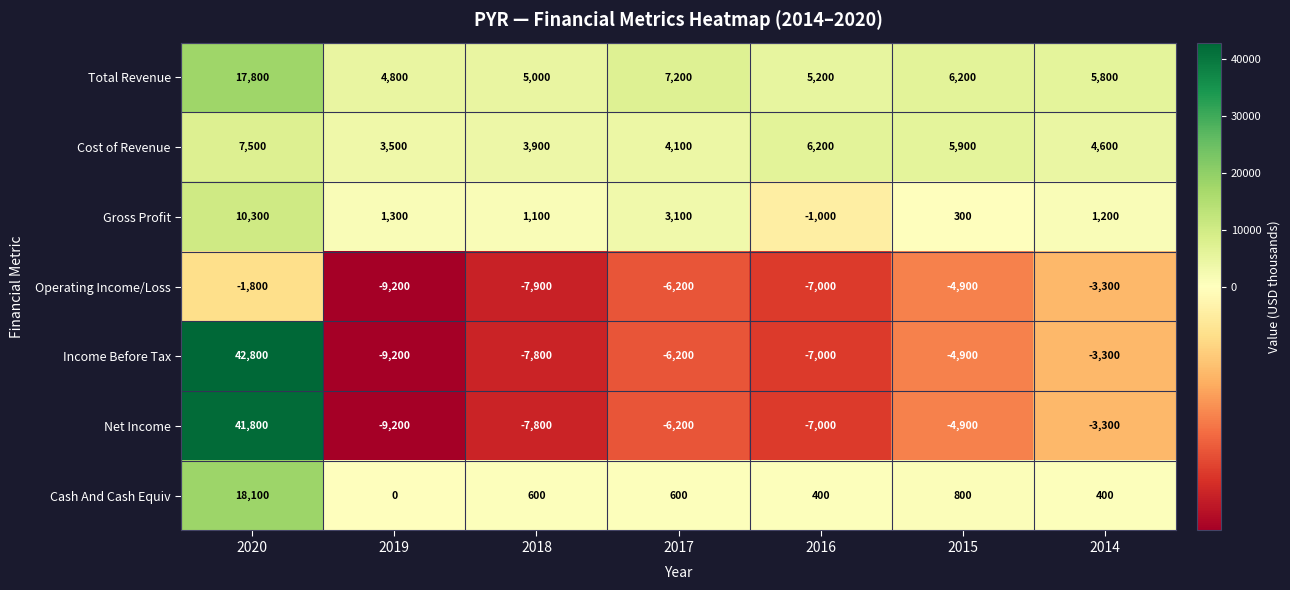

Which series has the largest total across all categories?

Total Revenue